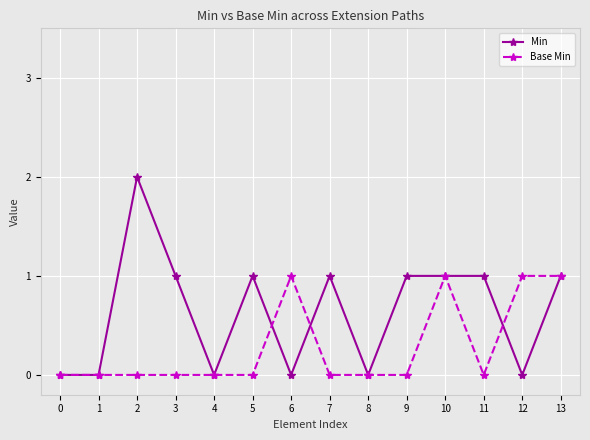

Count the Min values in the range 0 to 1.

13